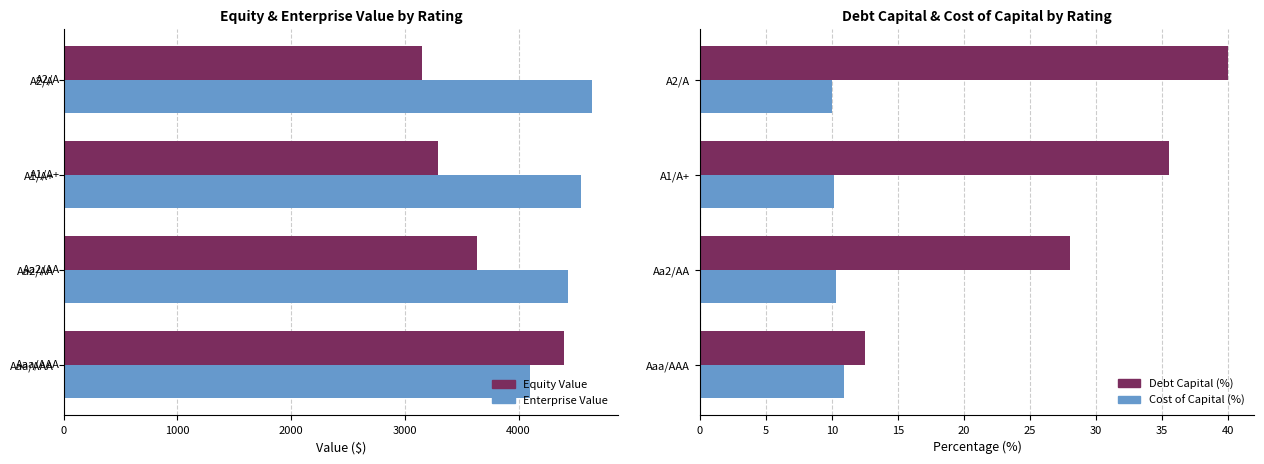

Which series changed the most between Aaa/AAA and A1/A+?

Equity Value